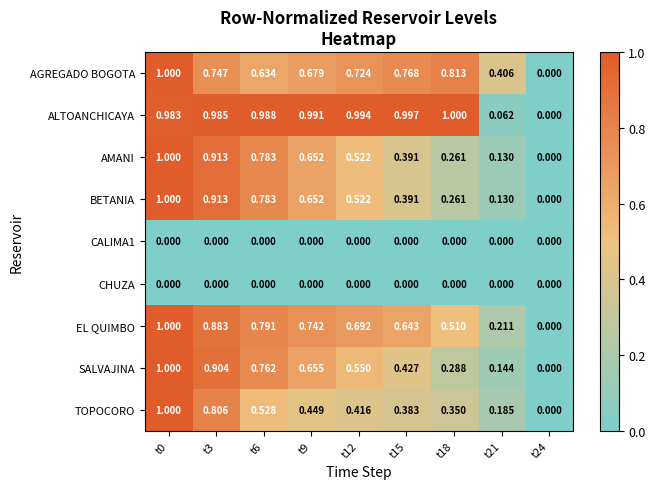

Is the value of ALTOANCHICAYA at t12 greater than the value of AMANI at t24?

Yes